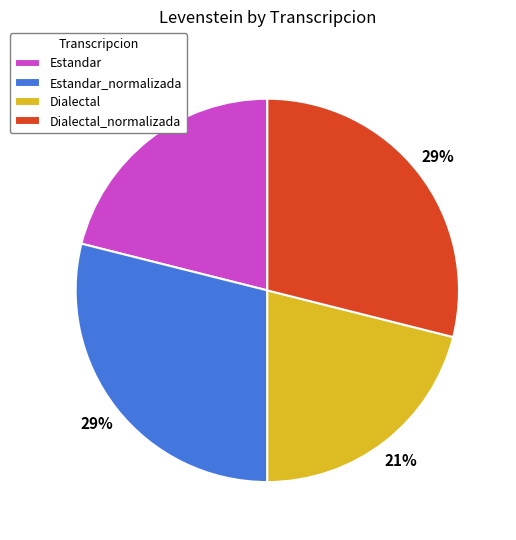

Is Dialectal_normalizada the majority of the pie?

No